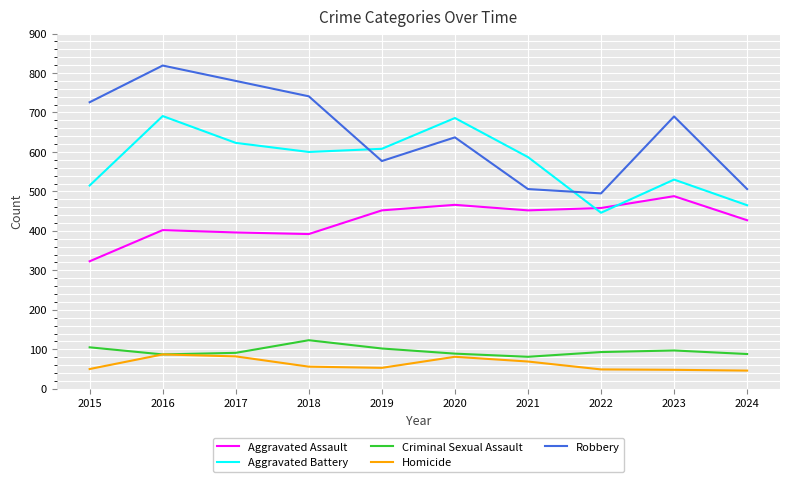

True or false: Homicide has a value of 87 at 2015.

False